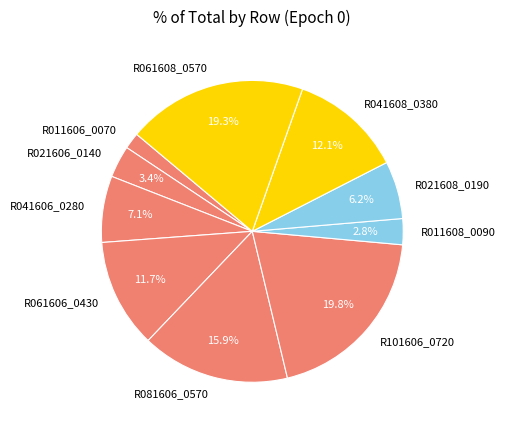

To the nearest percent, what is the combined percentage of R061608_0570 and R041608_0380?

31%